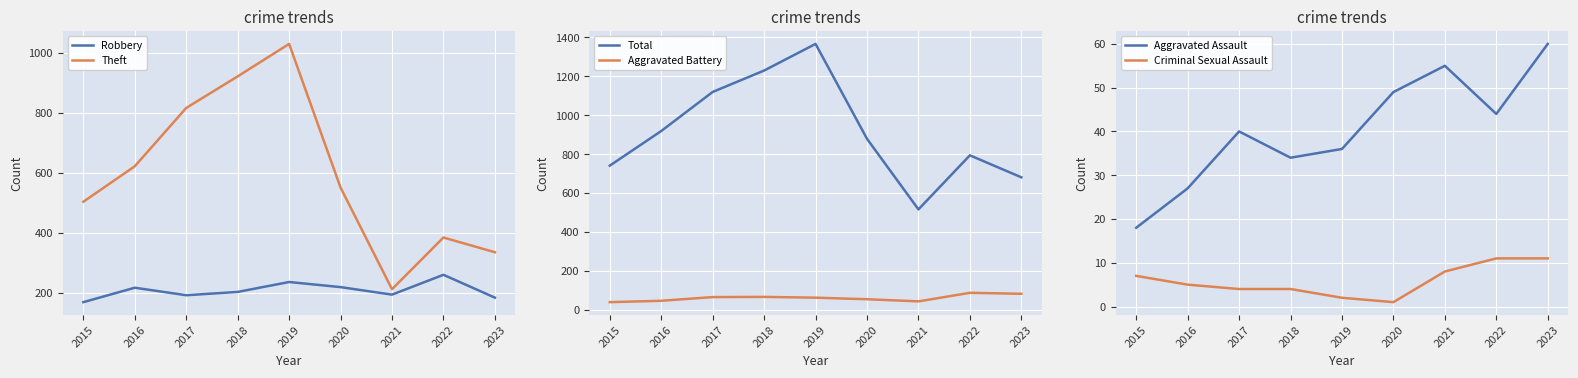

Is this an area chart (filled region under the line)?

No